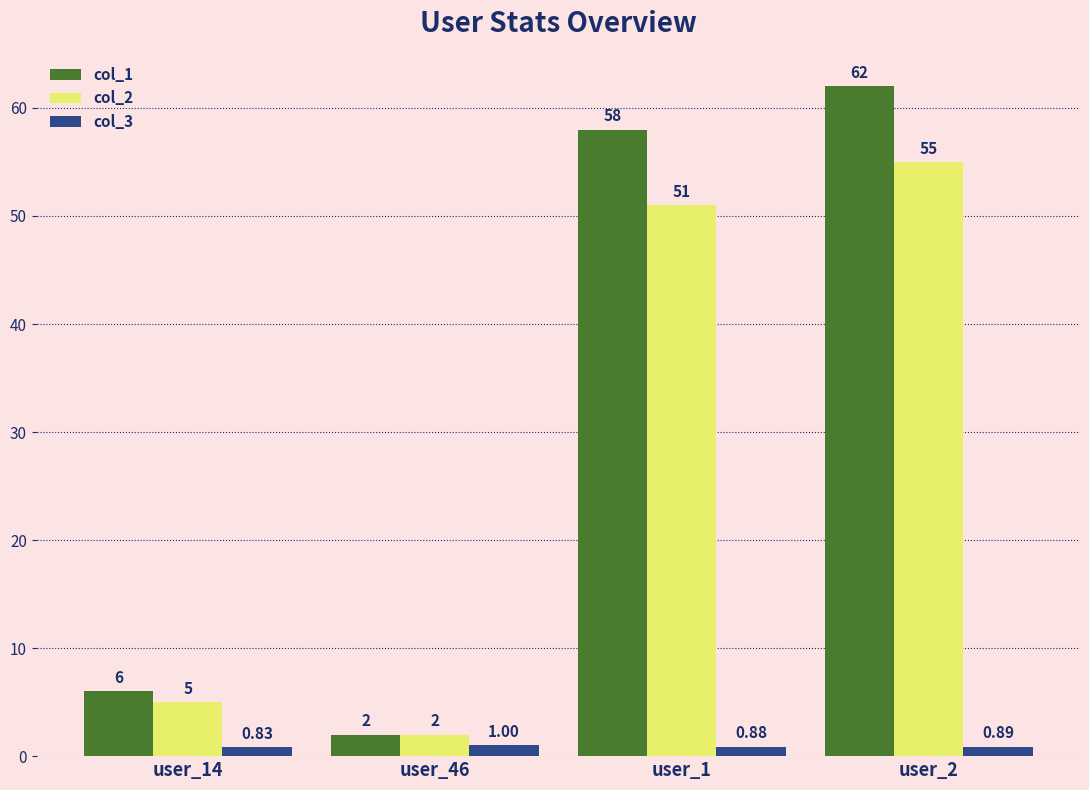

Between user_46 and user_2, which series saw the biggest shift?

col_1